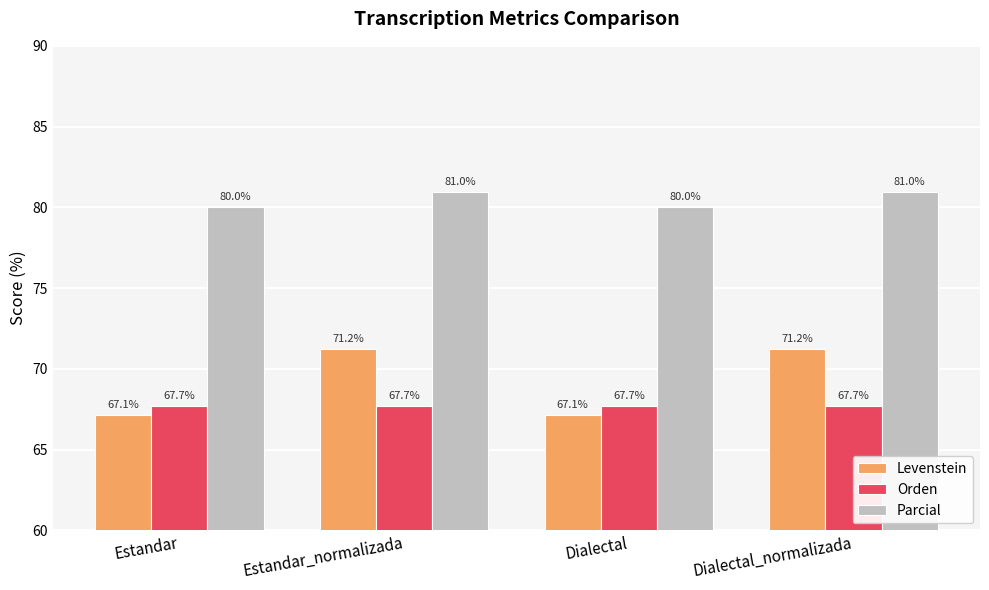

What position from the right is Estandar_normalizada?

3